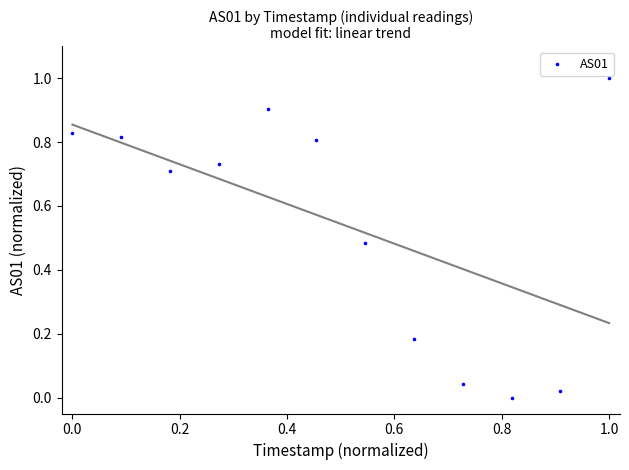

What is the range of Y values (max minus min)?

1.0